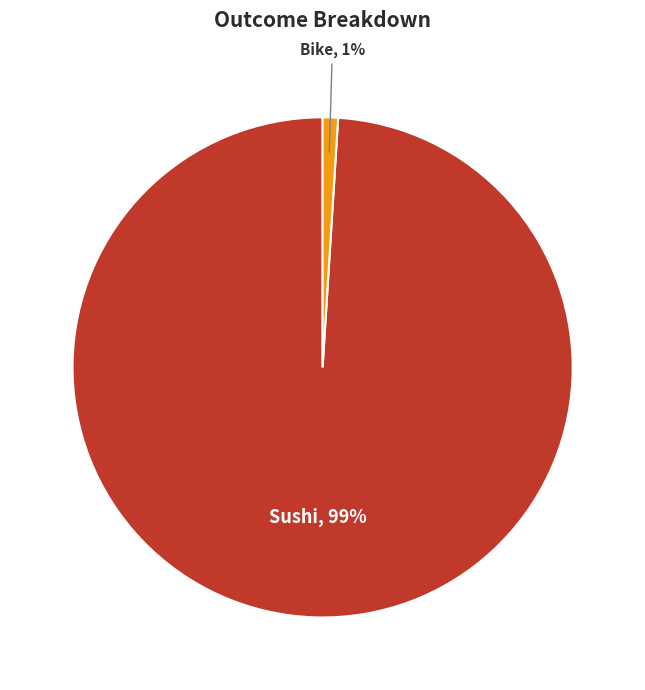

To the nearest percent, what is the difference between the largest and smallest slice percentages?

98%